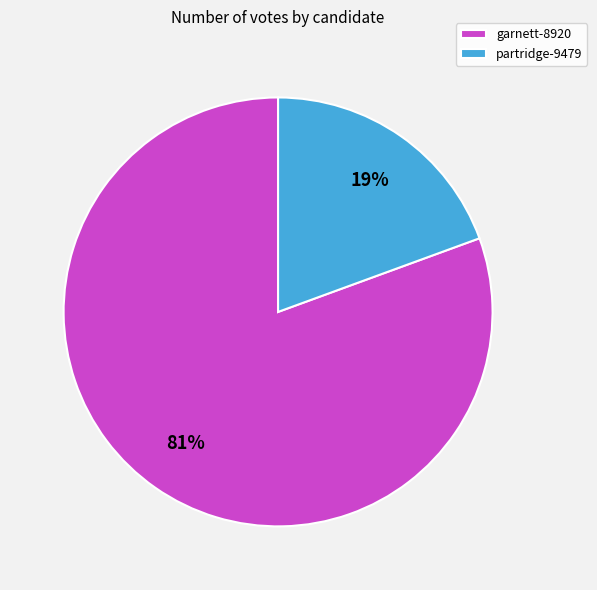

Which has a higher value, garnett-8920 or partridge-9479?

garnett-8920